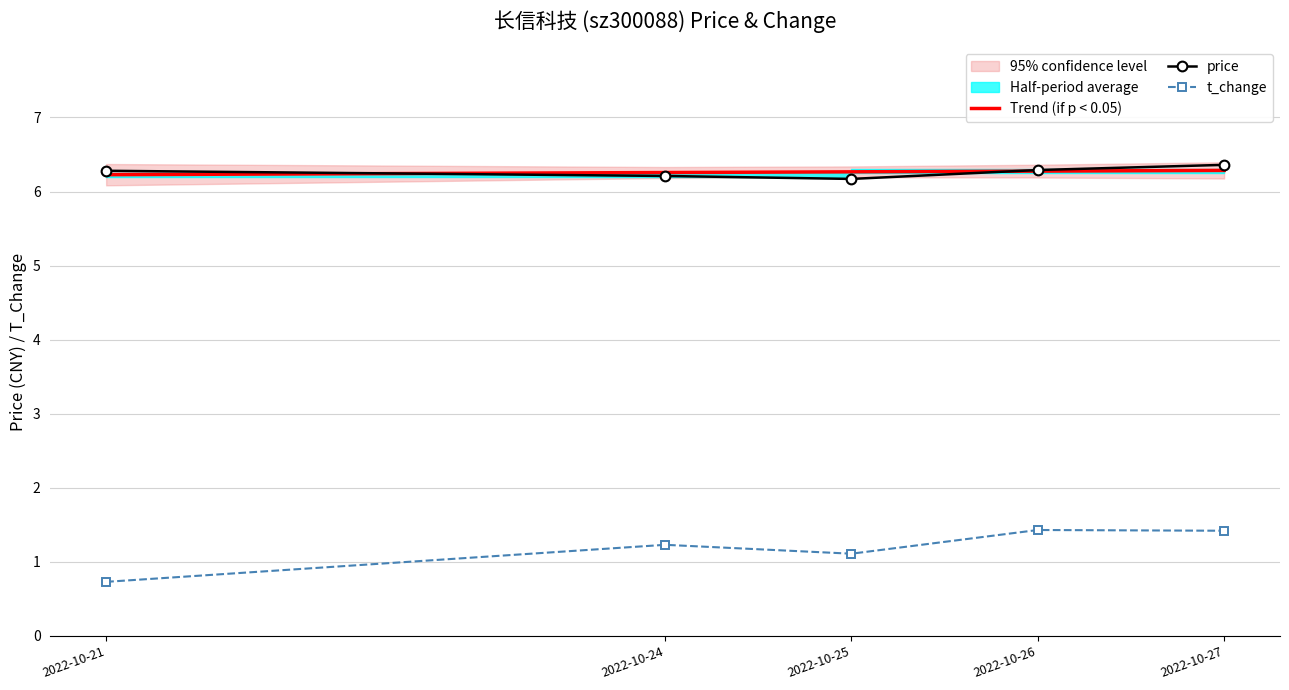

At which category does the chart reach its minimum across all series?

2022-10-21